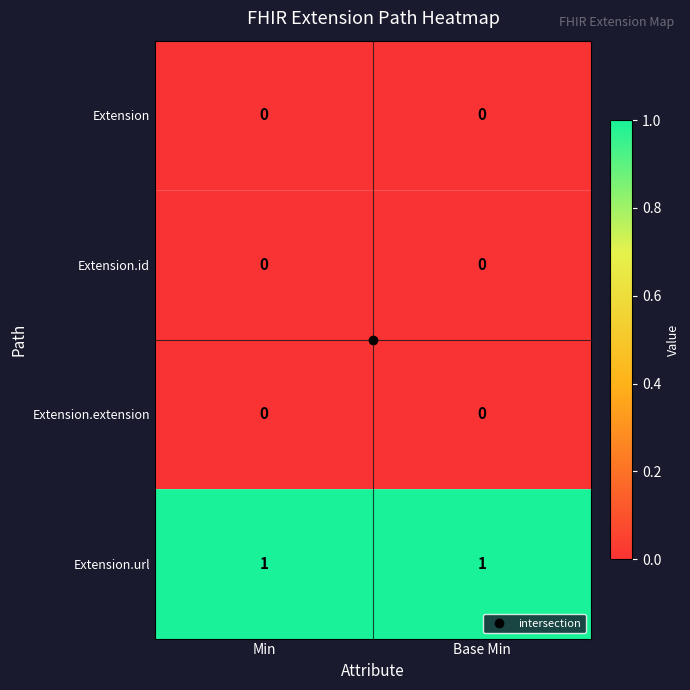

True or false: Extension.url has a value of 1 at Base Min.

True